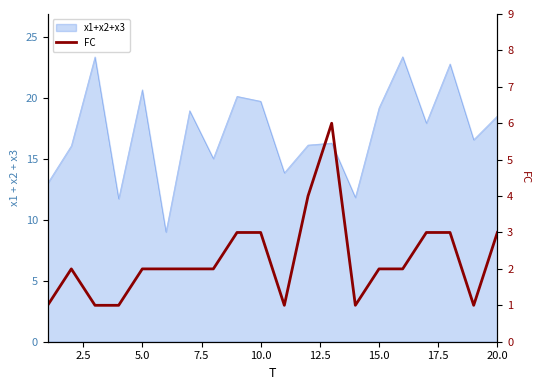

How many data points does each series have?

20